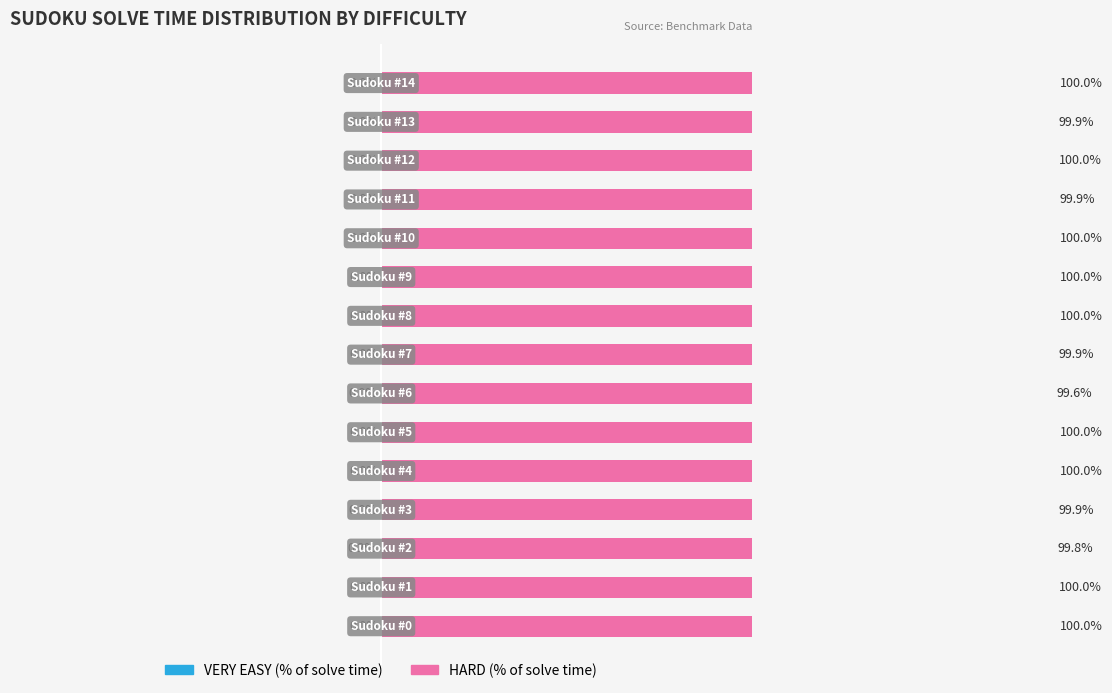

At which label is VERY EASY closest to 0?

9